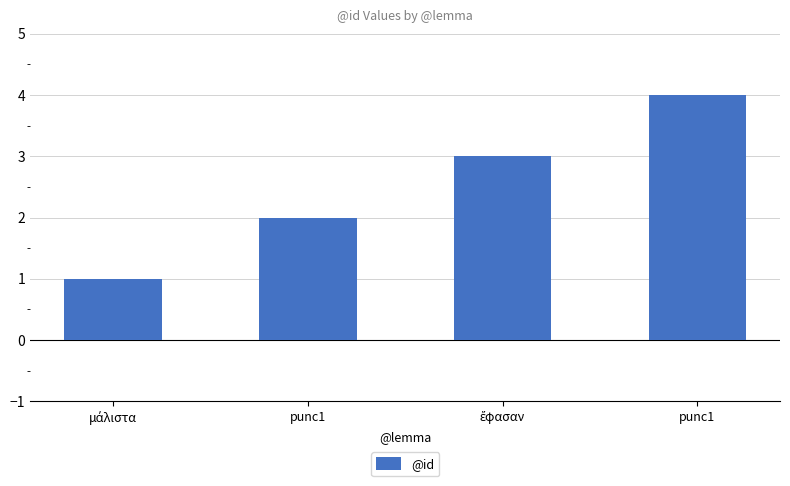

How many series are shown in this chart?

1